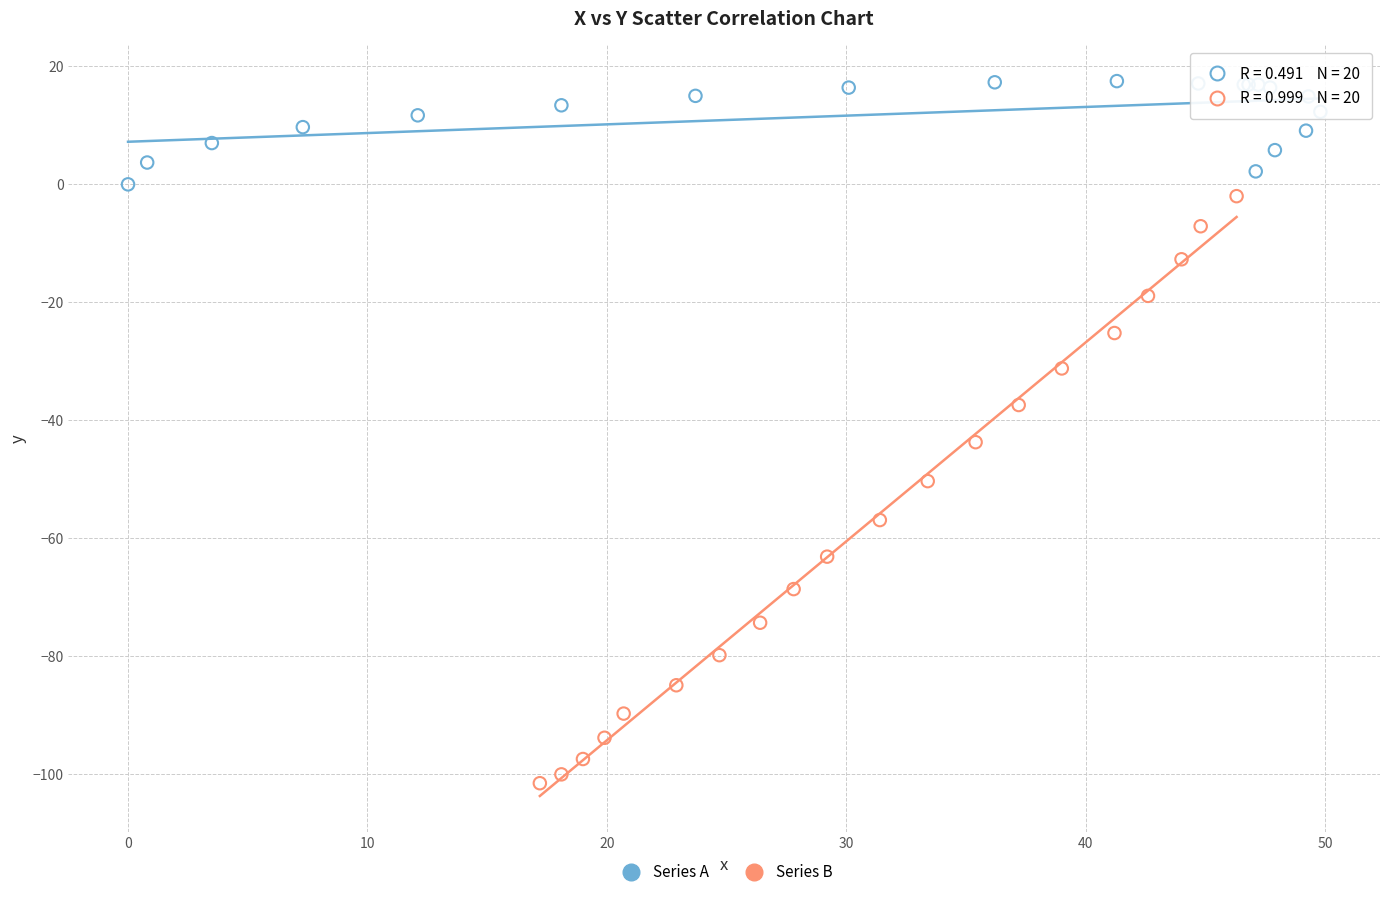

Which series reaches the maximum Y coordinate?

Series A